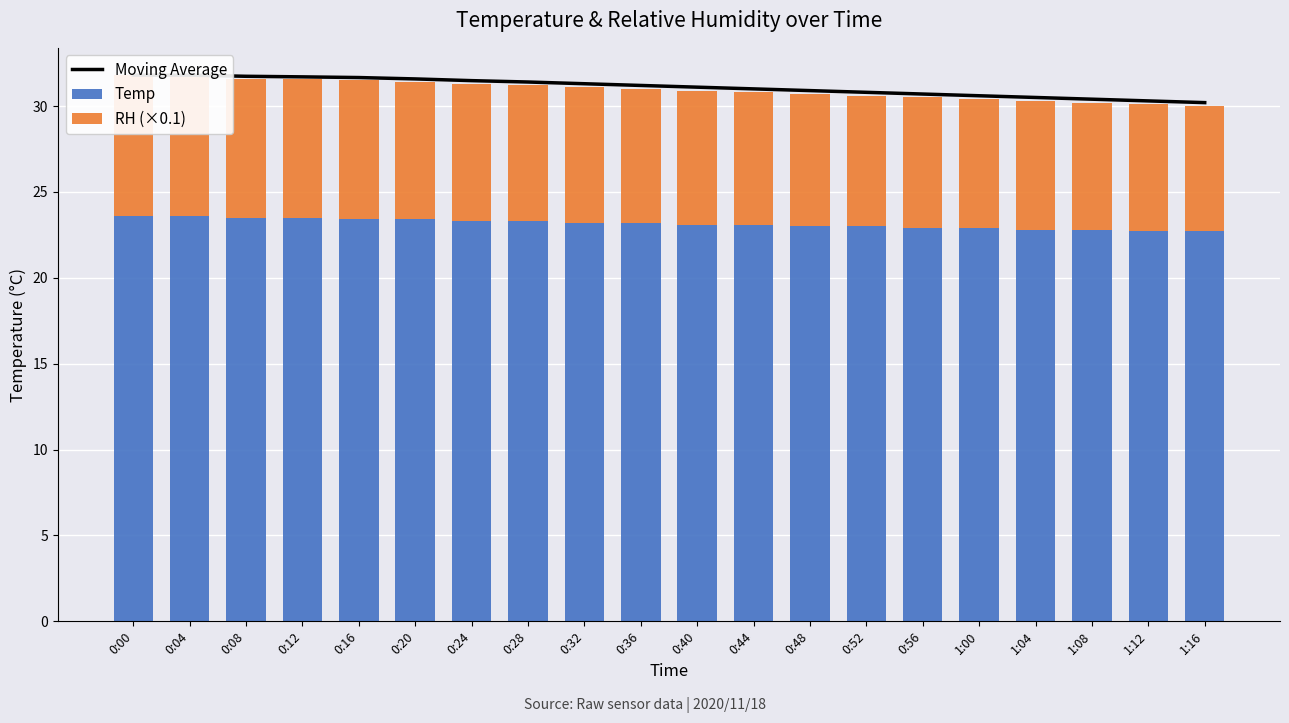

What is the average value of the Temp series?

23.1